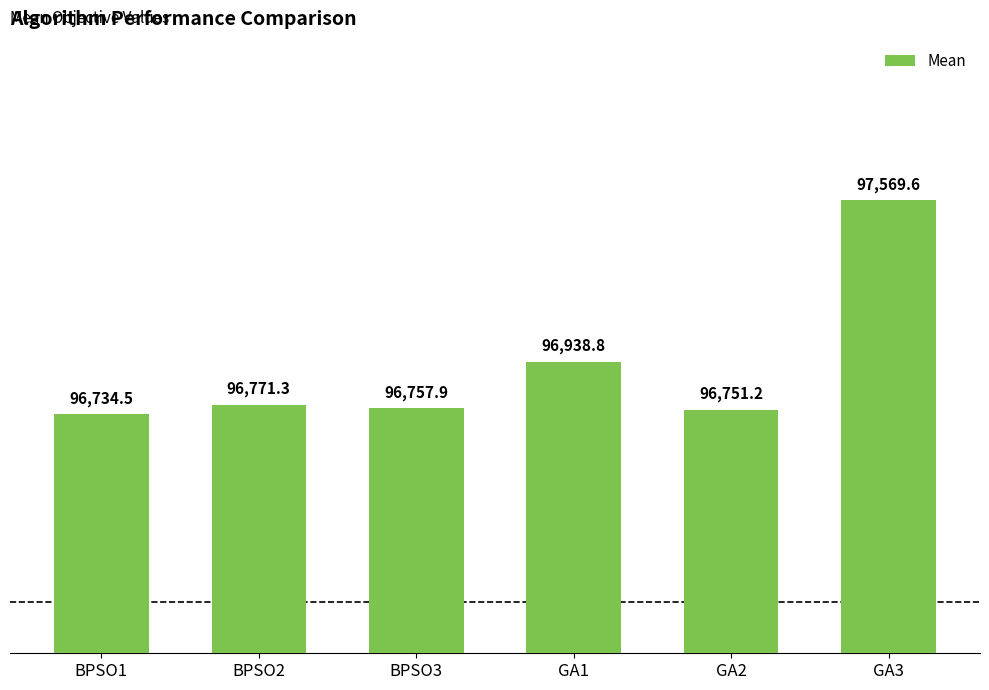

The chart shows a value of 160087.5 at GA2. True or false?

False